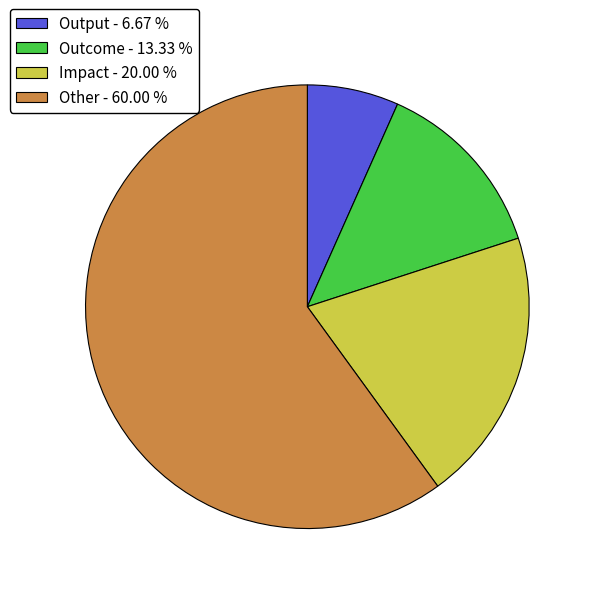

Is Other the majority of the pie?

Yes